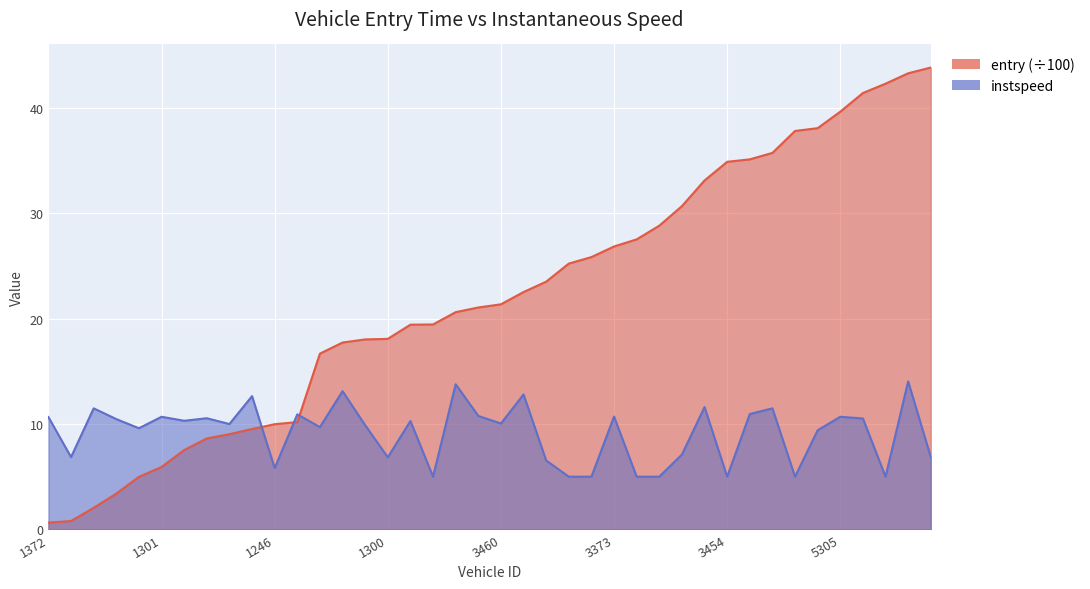

How many times do instspeed and entry (×100s) cross each other?

3